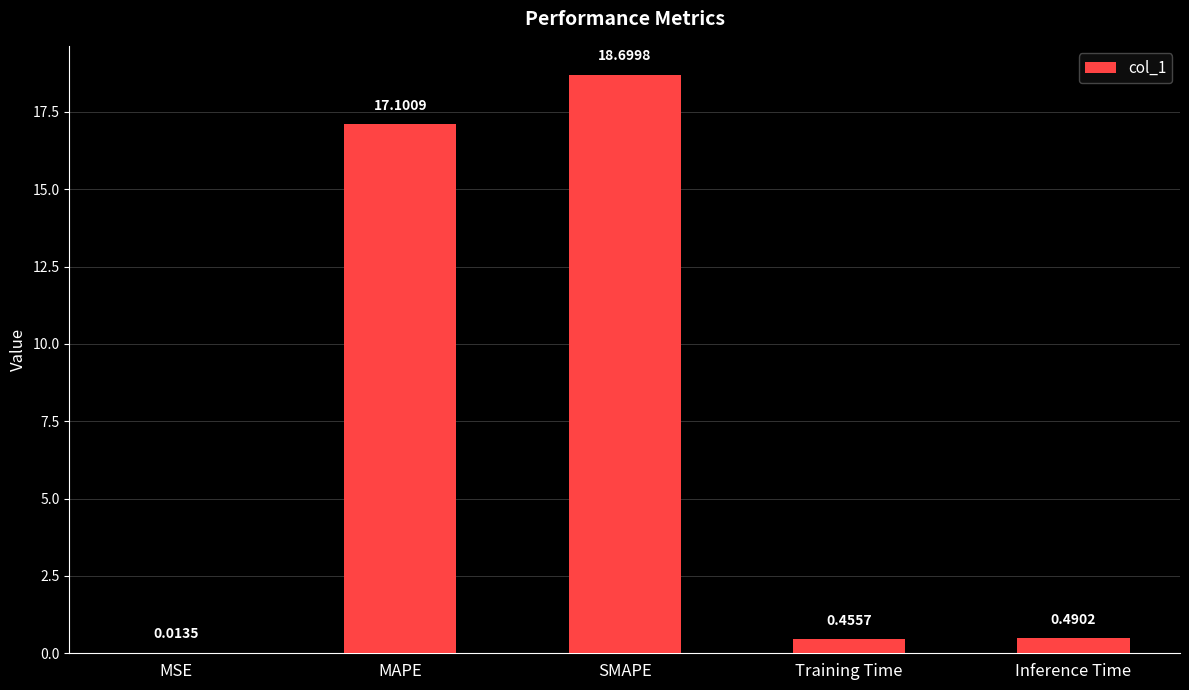

Where is the data nearest to the value 9?

MAPE